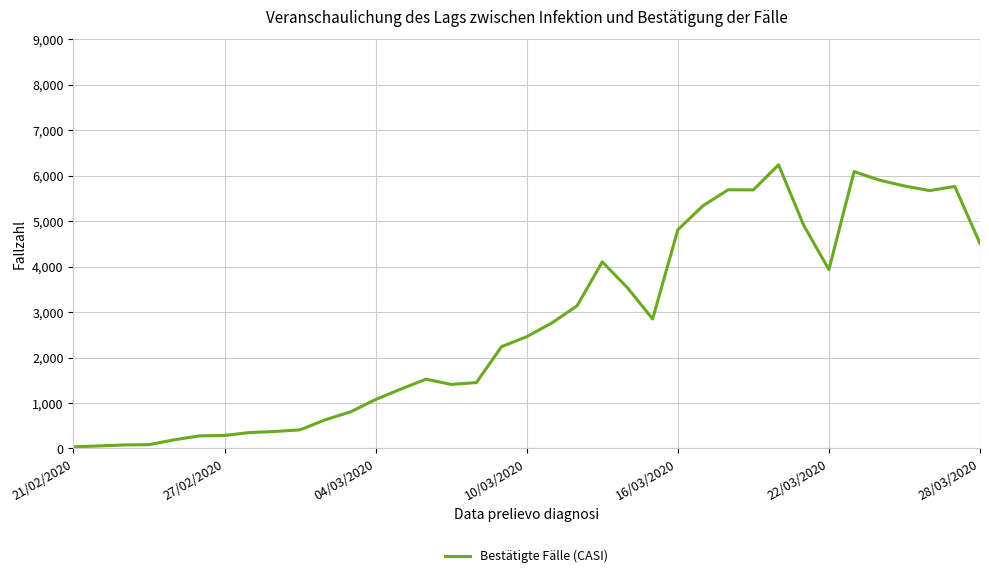

What is the difference between the maximum and minimum values?

6203